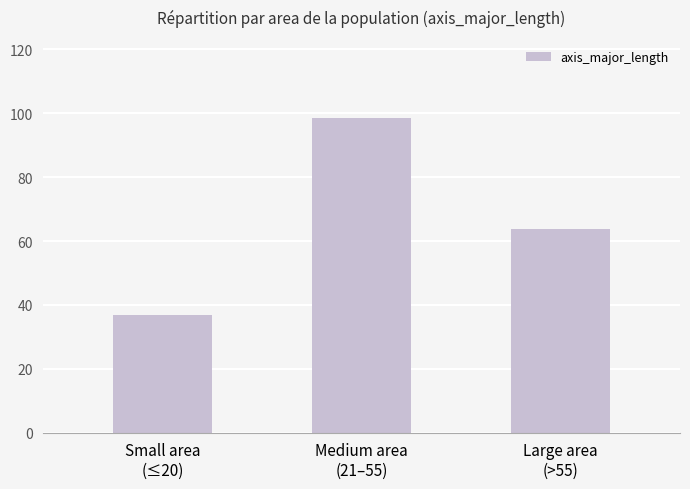

List the labels in order of value, largest first.

Medium area
(21–55), Large area
(>55), Small area
(≤20)